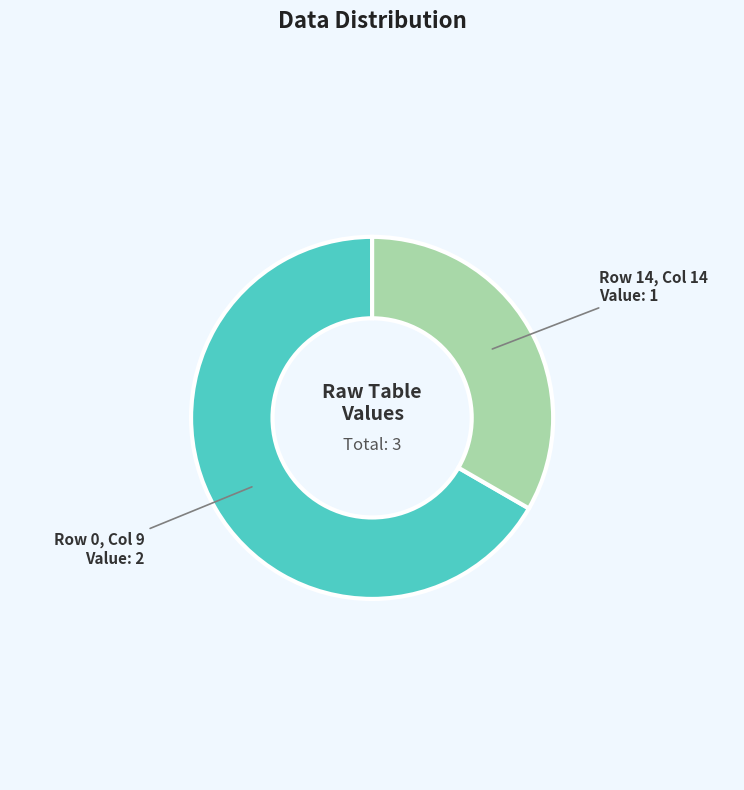

Which category accounts for the majority?

Row 0, Col 9 Value: 2